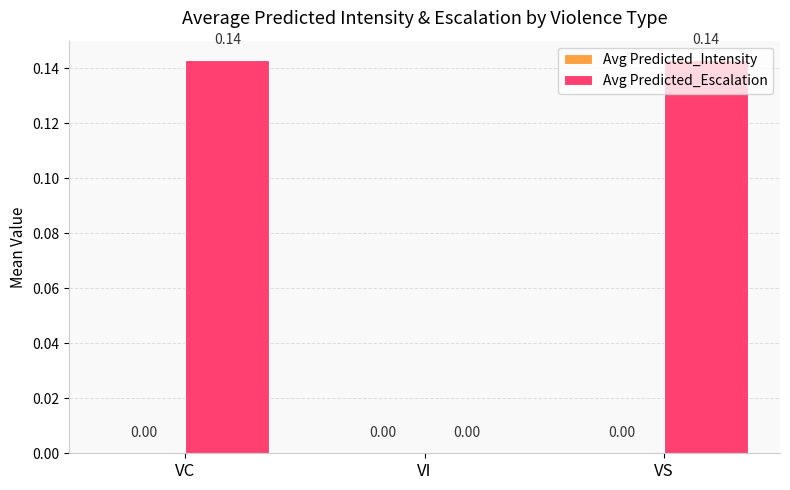

Between VI and VC, which is larger?

VC